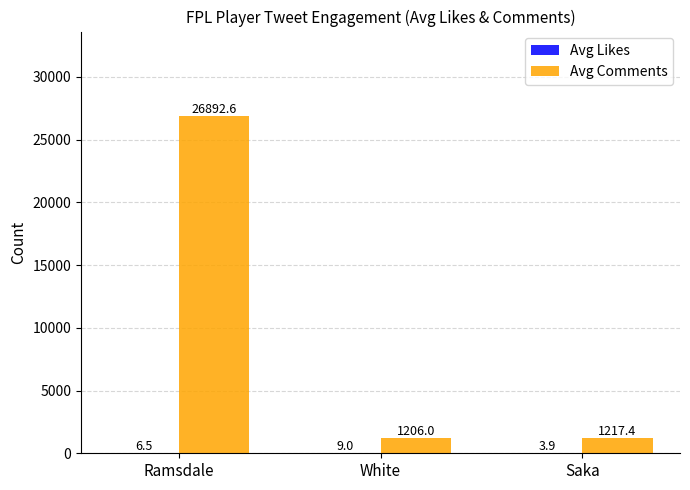

What is the approximate value of Avg Comments at Saka?

1217.4